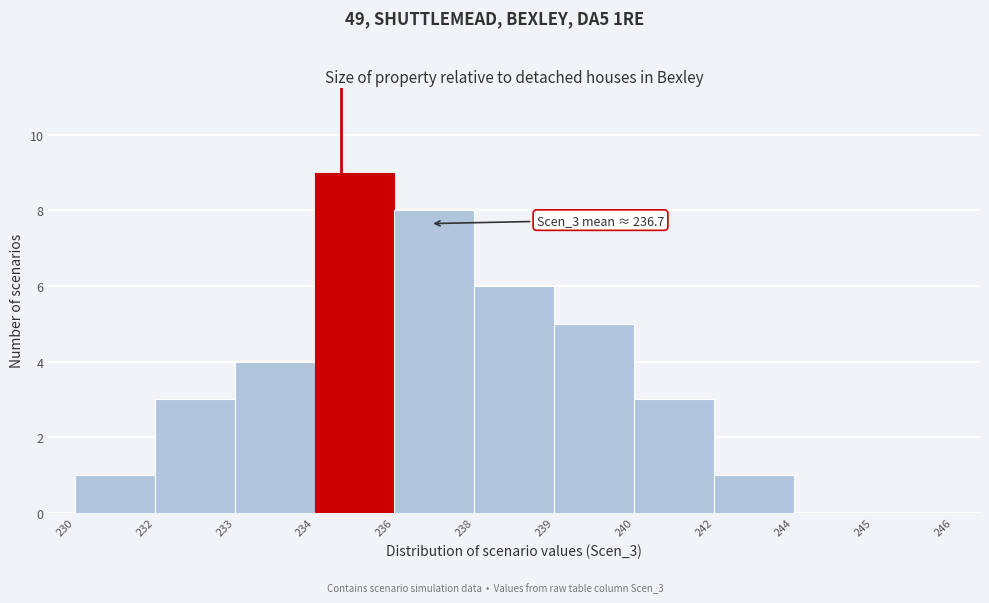

Reading right to left, transcribe all the data shown in this chart.

245=0	244=0	242=1	240=3	239=5	238=6	236=8	234=9	233=4	232=3	230=1